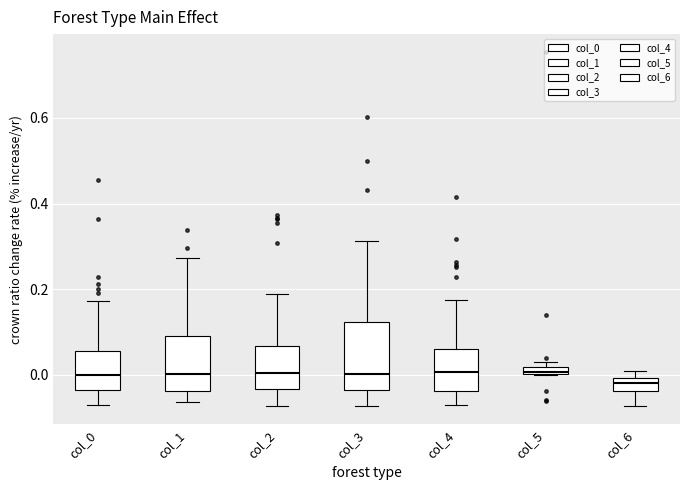

Where is the upper edge of the box for col_2 on the y-axis? The values are not printed on the chart, so give them approximately, as read against the axis.

0.06